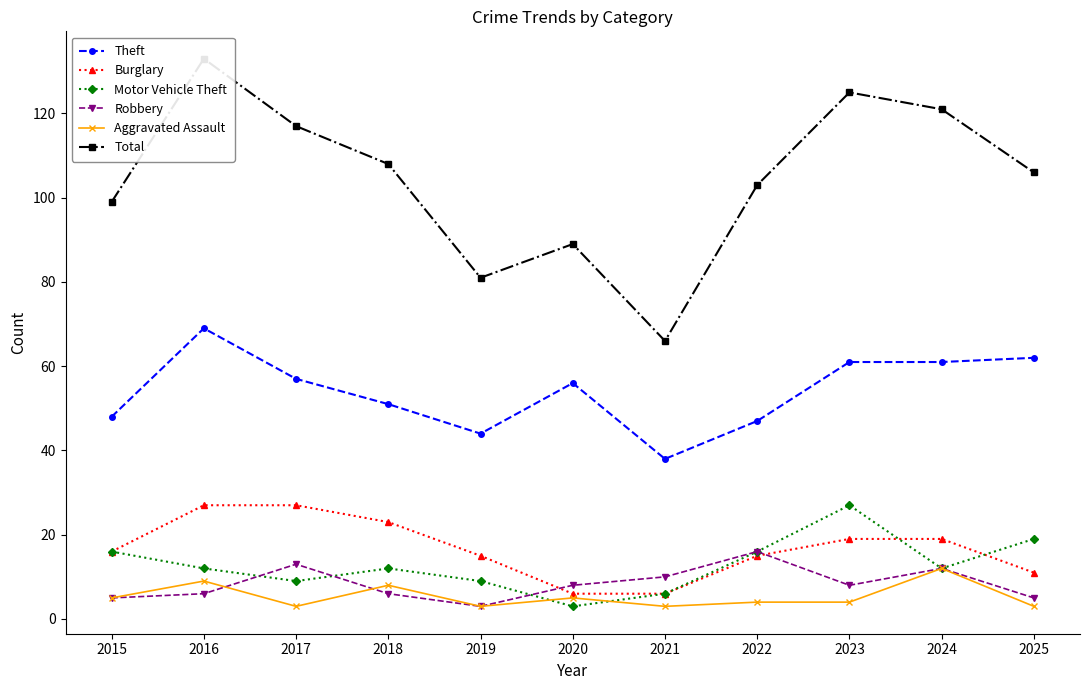

What is the difference between the maximum and minimum values in the Burglary series?

21